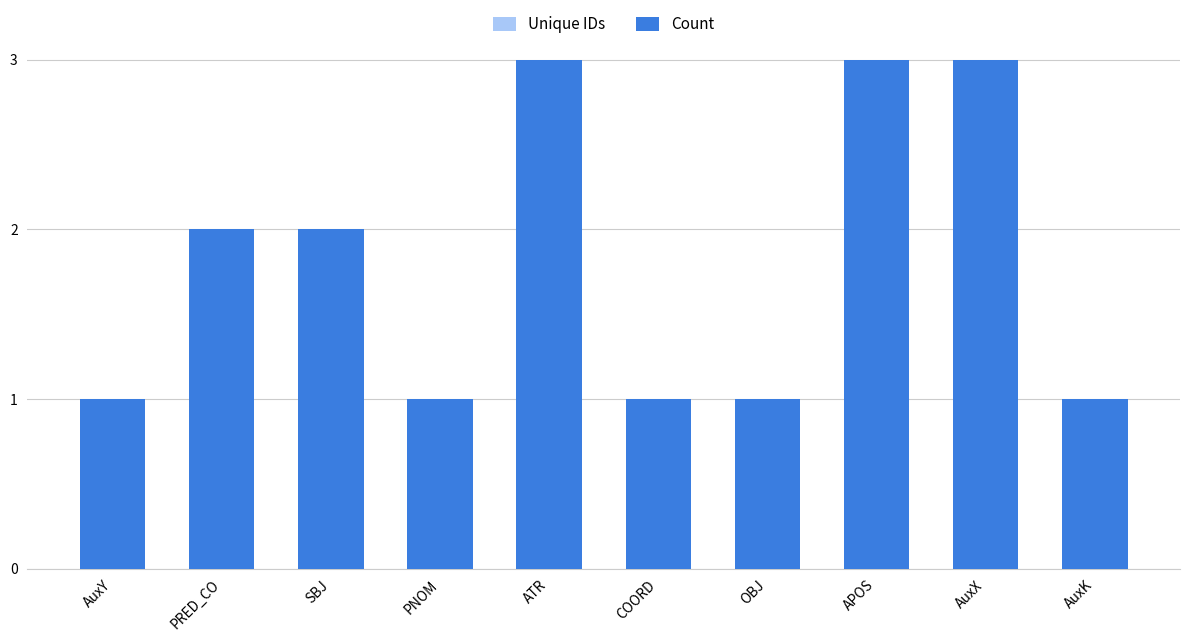

What position from the left is ATR?

5